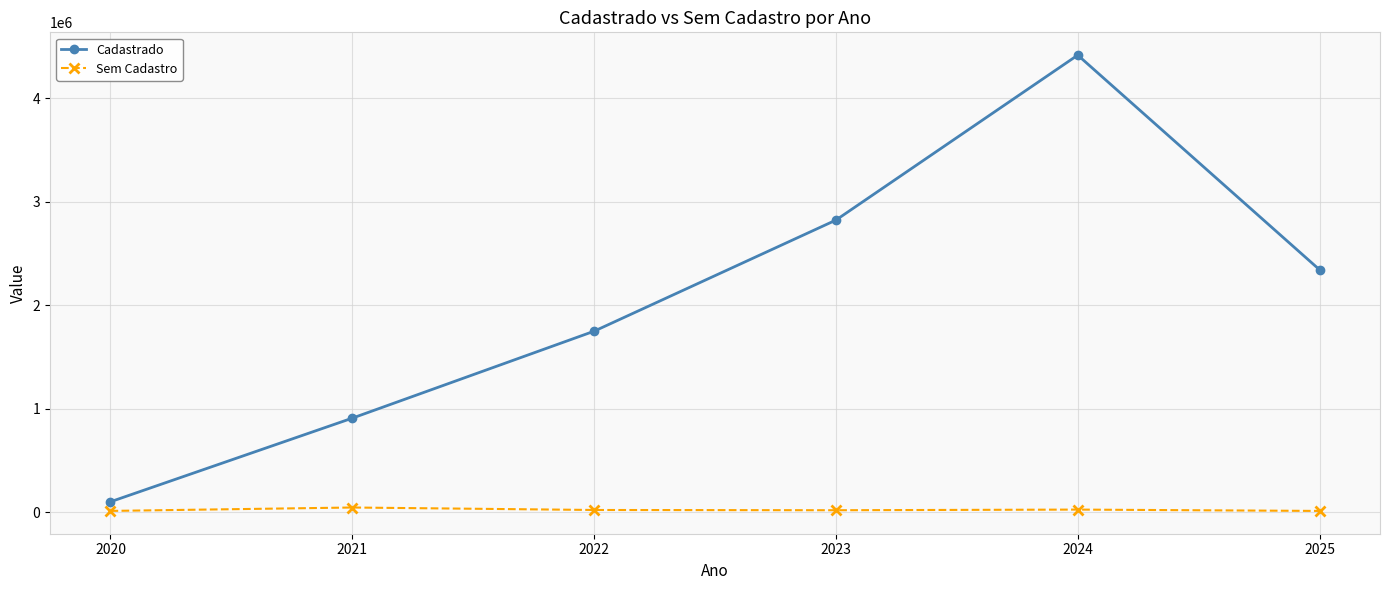

Between 2024 and 2025, which series saw the biggest shift?

Cadastrado